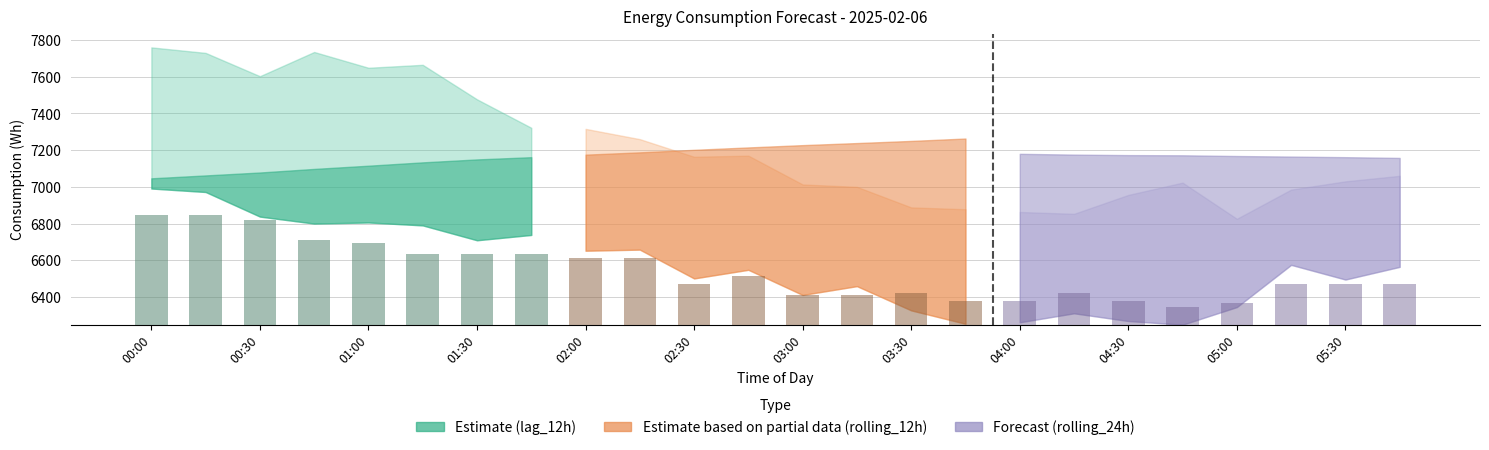

The value at 01:30 is 671.4. True or false?

False